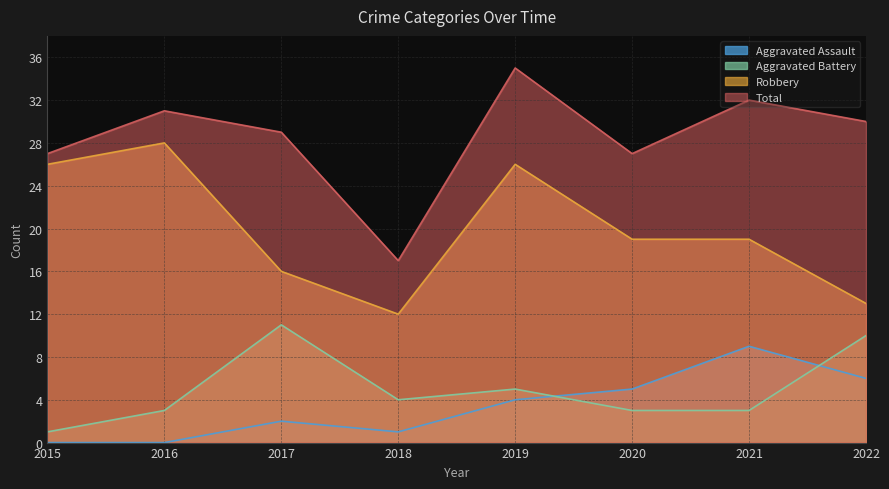

True or false: Aggravated Assault has a value of 0 at 2016.

True